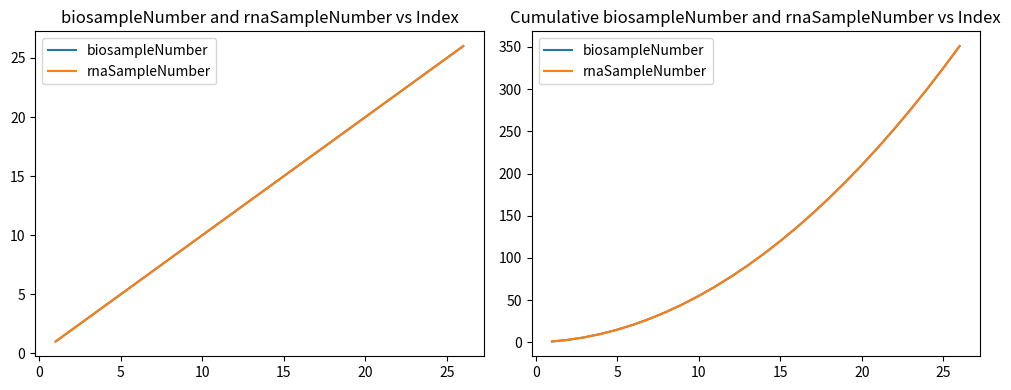

Reading right to left, what are all the values shown in this chart?

biosampleNumber: 351	325	300	276	253	231	210	190	171	153	136	120	105	91	78	66	55	45	36	28	21	15	10	6	3	1
rnaSampleNumber: 351	325	300	276	253	231	210	190	171	153	136	120	105	91	78	66	55	45	36	28	21	15	10	6	3	1